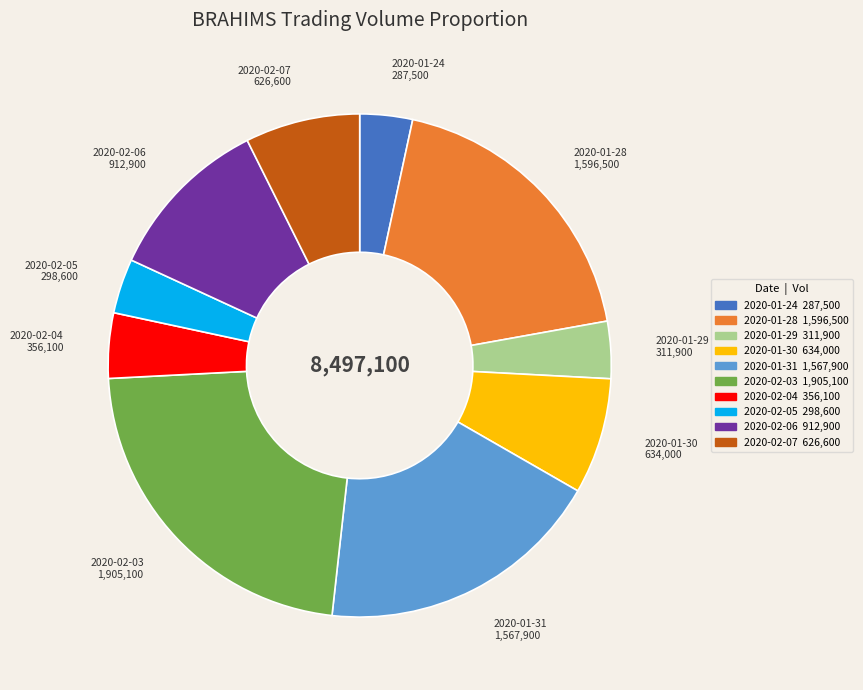

Is the sum of 2020-02-04 and 2020-01-24 greater than half?

No